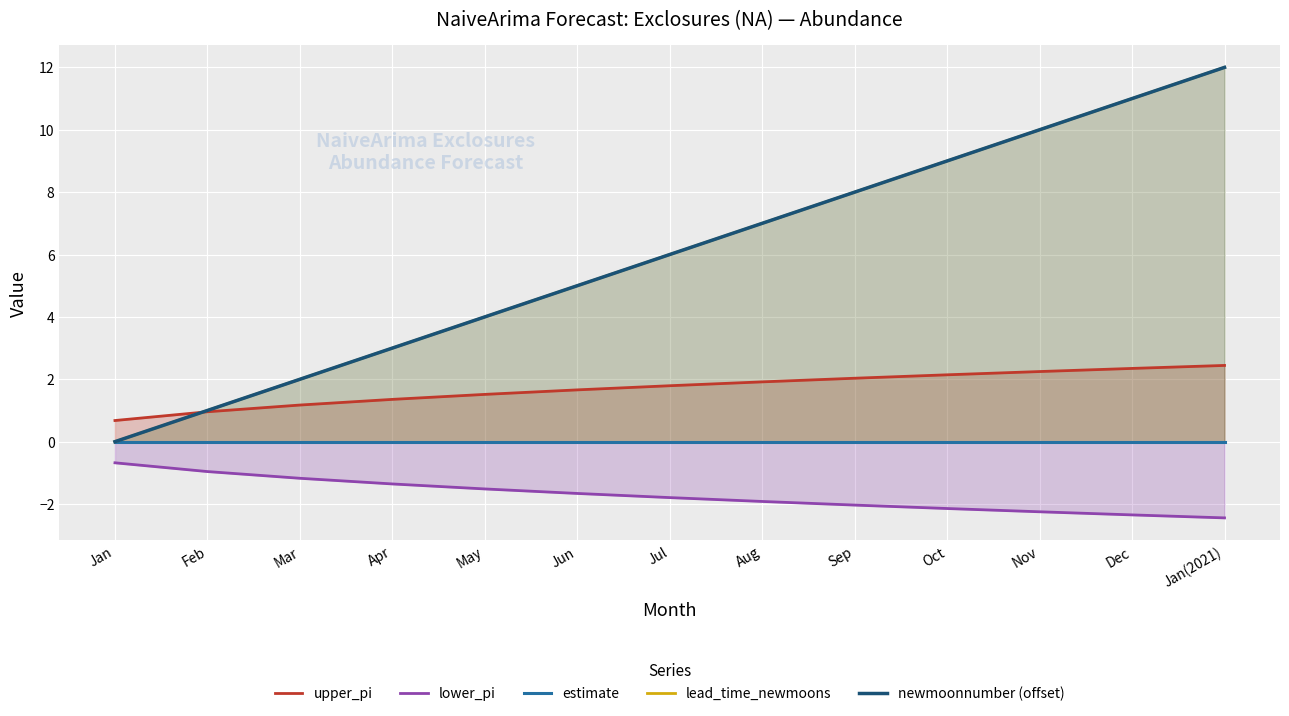

What is the average value of the newmoonnumber (offset) series?

6.0